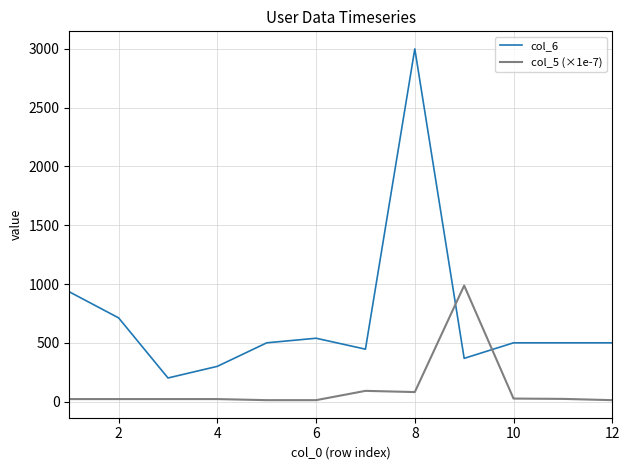

Rank the series by their maximum value, from highest to lowest.

col_6, col_5 (×1e-7)